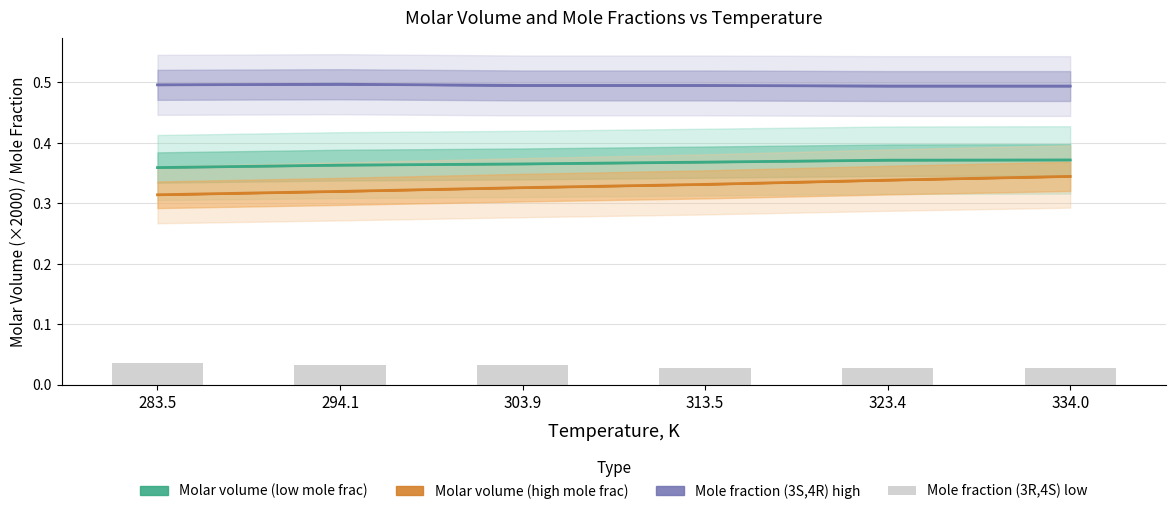

Which label corresponds to the largest value in the chart?

283.5